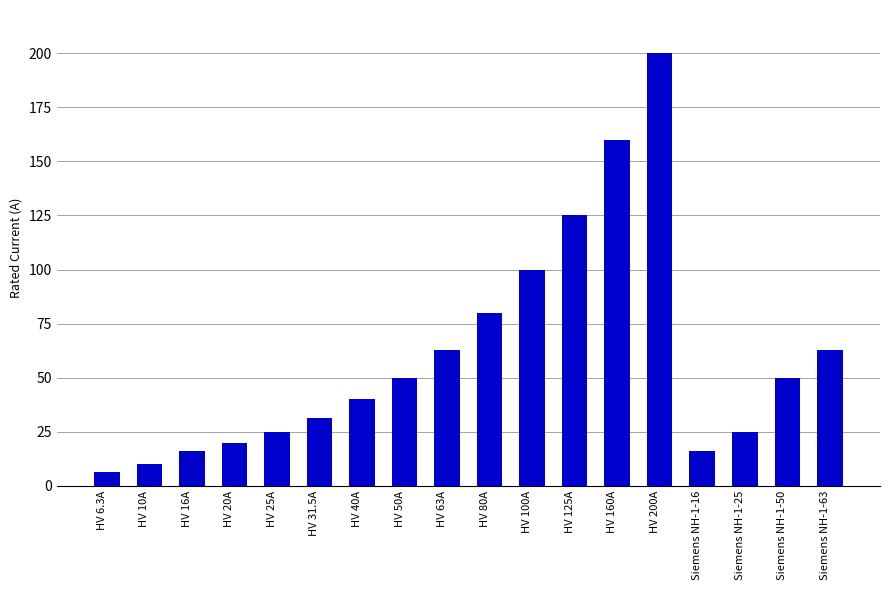

The value at HV 200A is 200.0. True or false?

True